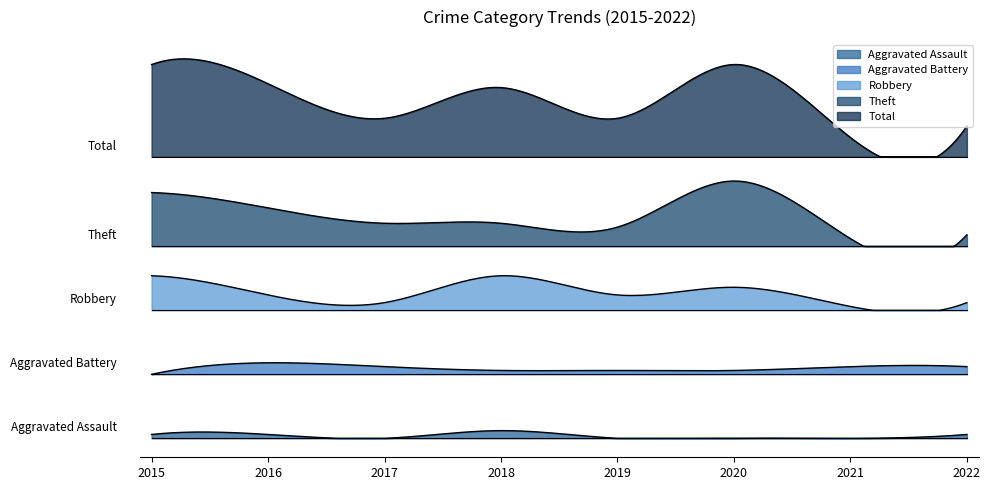

Between 2018 and 2020, which series saw the biggest shift?

Theft